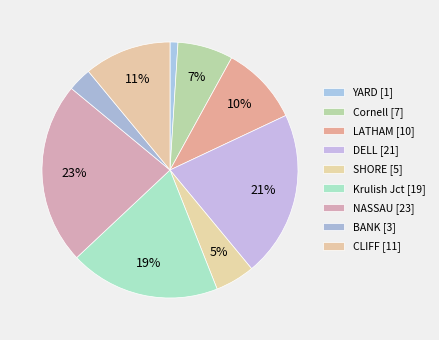

What is the ratio of the value at LATHAM to the value at Krulish Jct?

0.5